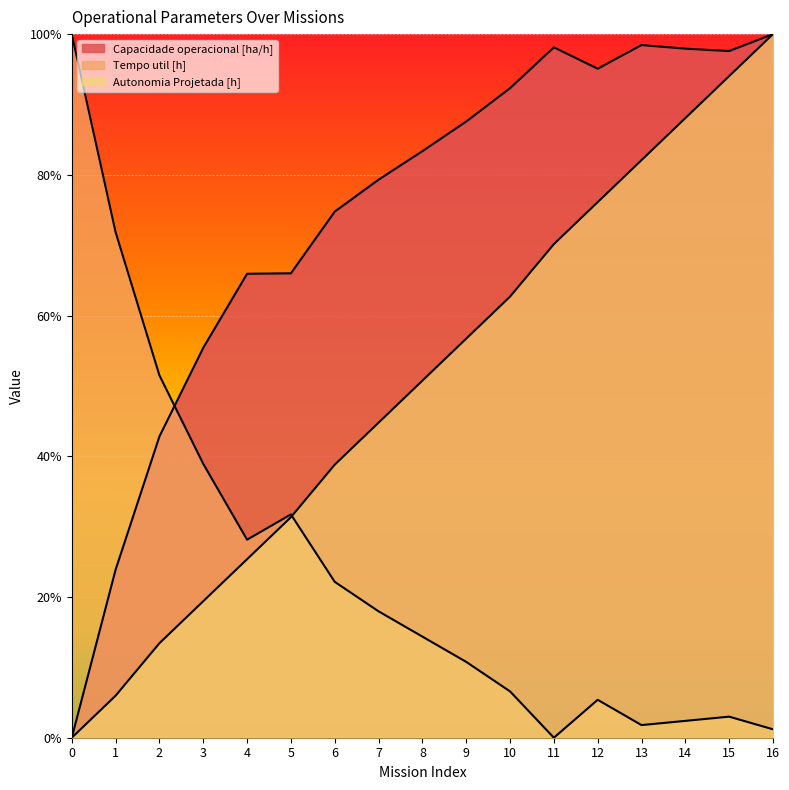

Between 16 and 13, which is larger?

16